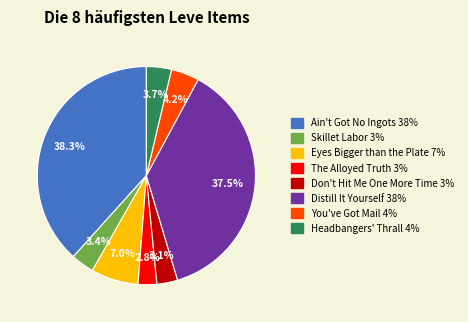

Which category has the biggest portion of the pie?

Ain't Got No Ingots